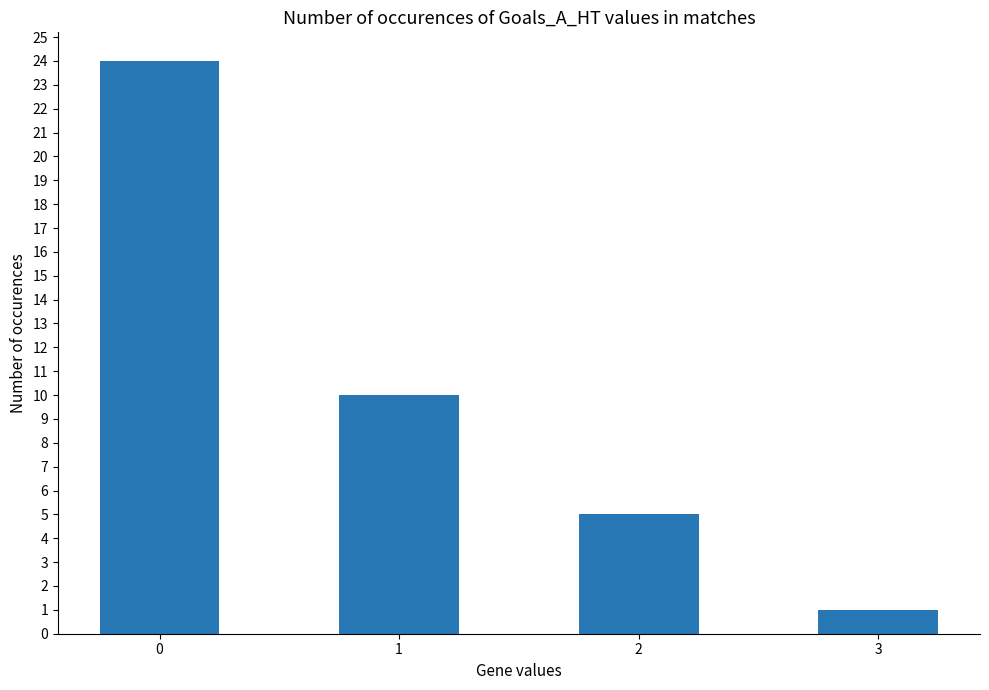

Reading right to left, extract all data points from this chart.

3=1	2=5	1=10	0=24